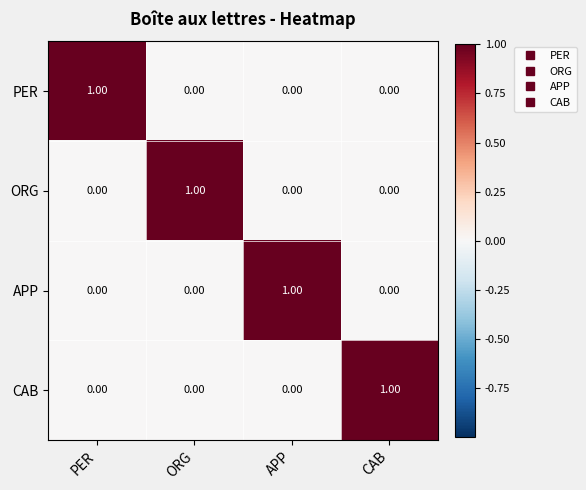

Which category has the highest value in the PER series?

PER